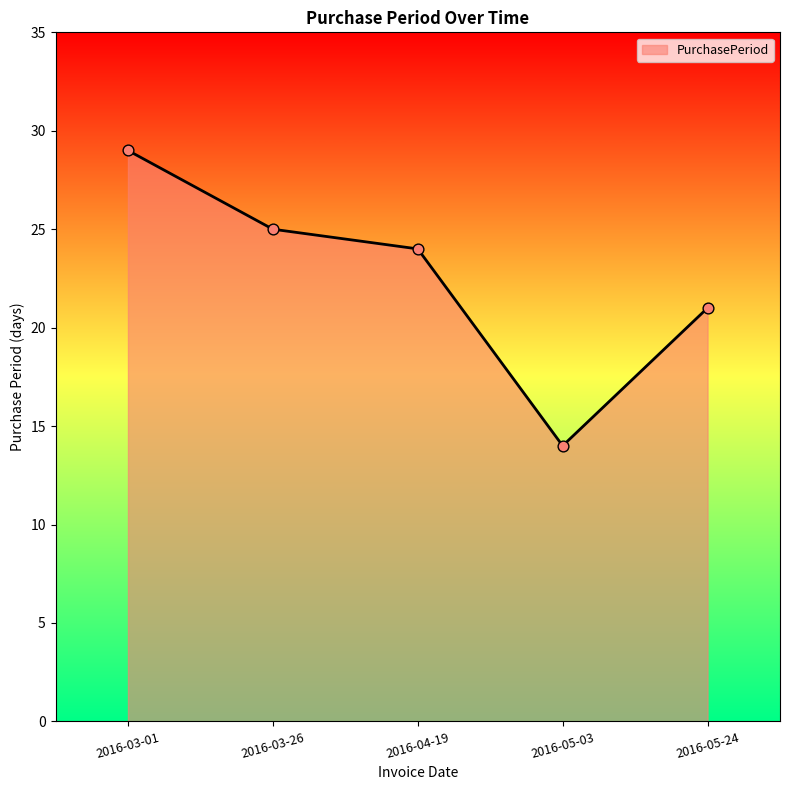

Between 2016-03-26 and 2016-03-01, which is larger?

2016-03-01